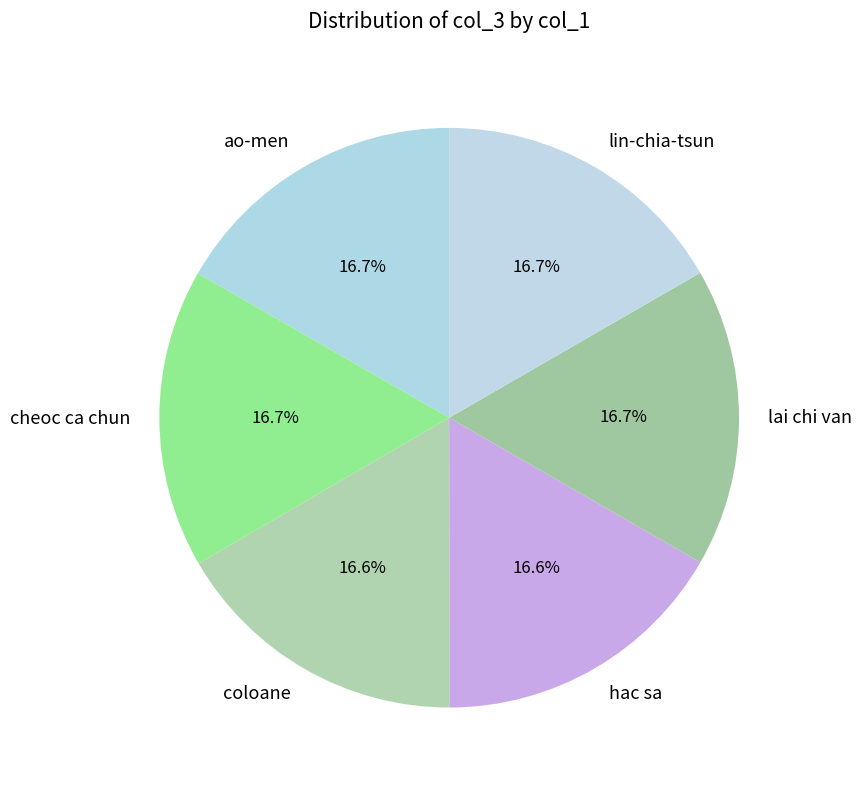

To the nearest percent, what is the combined percentage of hac sa and ao-men?

33%